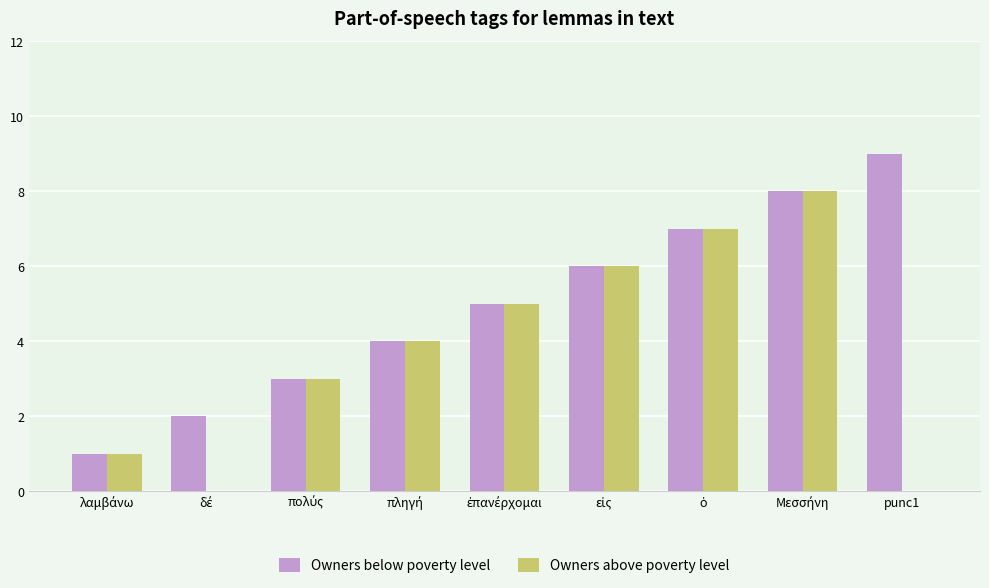

Which series has the largest total across all categories?

Owners below poverty level